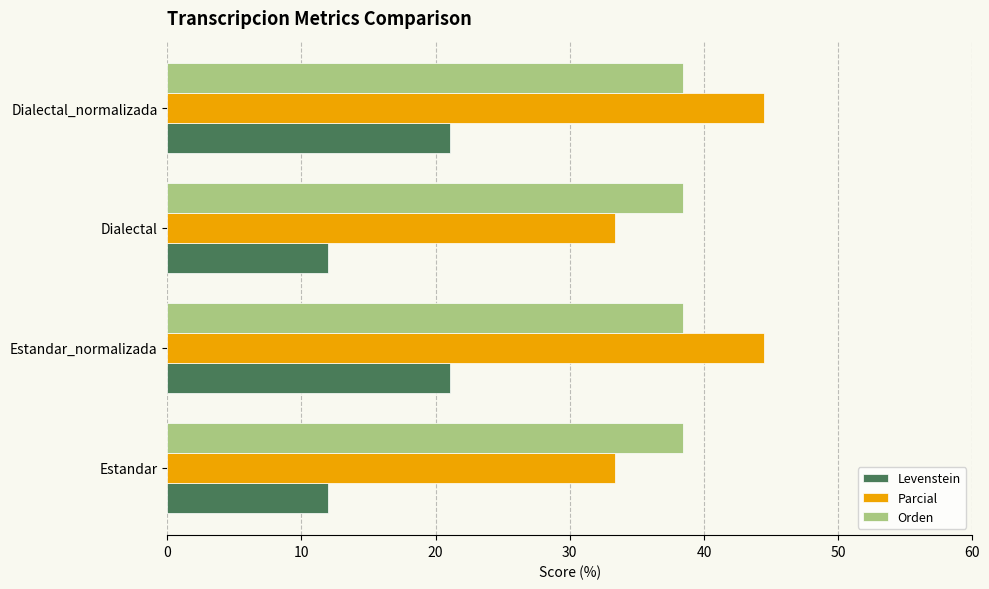

How many distinct data groups are displayed?

3